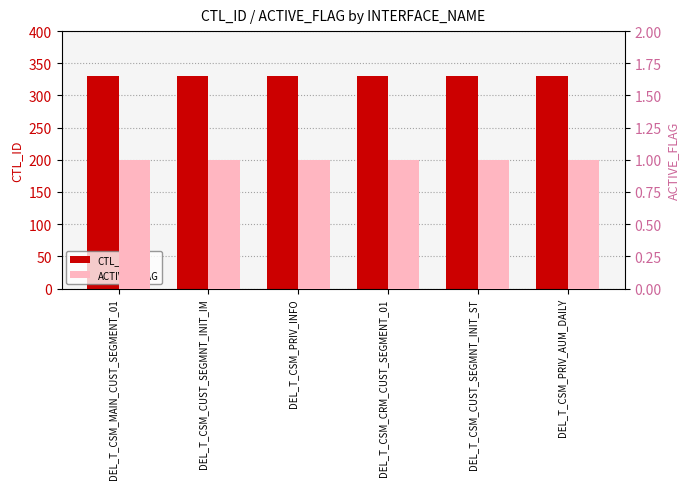

Reading right to left, extract all data points from this chart.

CTL_ID: DEL_T_CSM_PRIV_AUM_DAILY=331	DEL_T_CSM_CUST_SEGMNT_INIT_ST=331	DEL_T_CSM_CRM_CUST_SEGMENT_01=331	DEL_T_CSM_PRIV_INFO=331	DEL_T_CSM_CUST_SEGMNT_INIT_IM=331	DEL_T_CSM_MAIN_CUST_SEGMENT_01=331
ACTIVE_FLAG: DEL_T_CSM_PRIV_AUM_DAILY=1	DEL_T_CSM_CUST_SEGMNT_INIT_ST=1	DEL_T_CSM_CRM_CUST_SEGMENT_01=1	DEL_T_CSM_PRIV_INFO=1	DEL_T_CSM_CUST_SEGMNT_INIT_IM=1	DEL_T_CSM_MAIN_CUST_SEGMENT_01=1